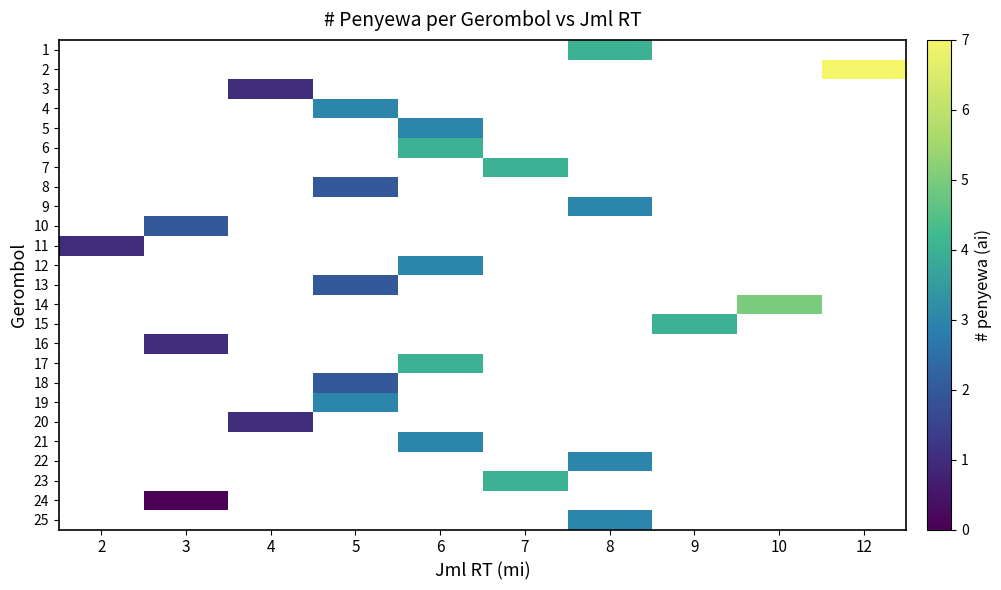

Which series has the widest spread of values?

11